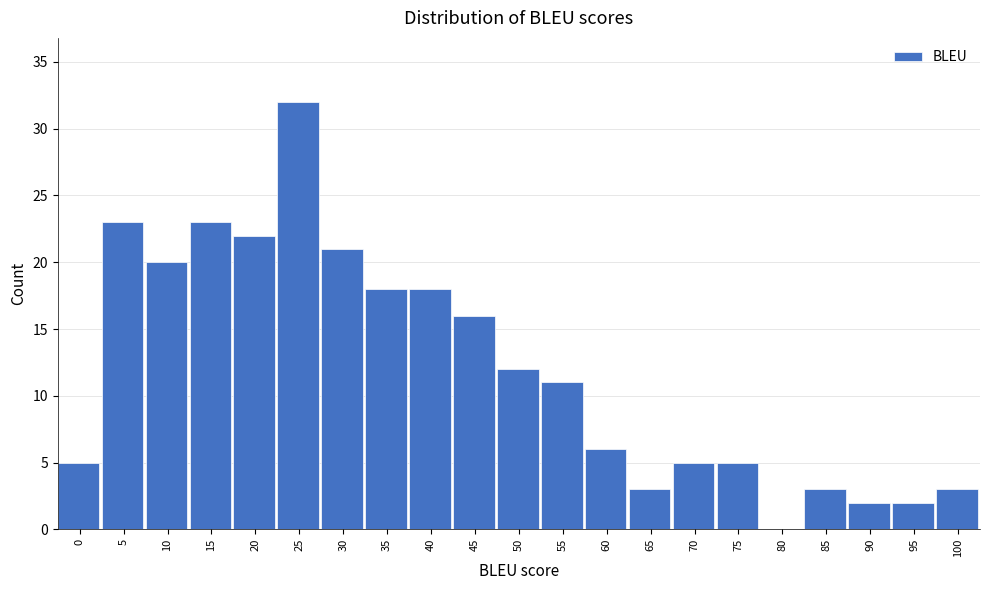

Reading left to right, what are all the values shown in this chart?

0=5	5=23	10=20	15=23	20=22	25=32	30=21	35=18	40=18	45=16	50=12	55=11	60=6	65=3	70=5	75=5	80=0	85=3	90=2	95=2	100=3